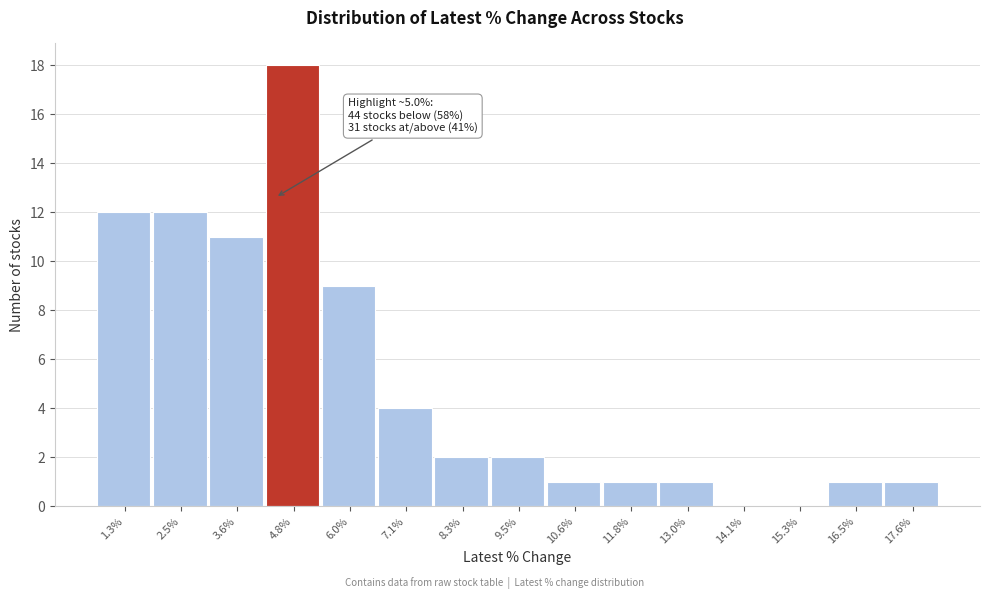

Reading right to left, list all the values displayed in this chart.

17.6%=1	16.5%=1	15.3%=0	14.1%=0	13.0%=1	11.8%=1	10.6%=1	9.5%=2	8.3%=2	7.1%=4	6.0%=9	4.8%=18	3.6%=11	2.5%=12	1.3%=12